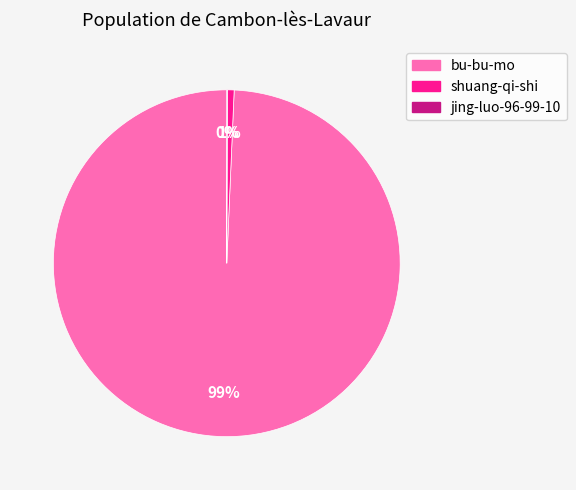

True or false: shuang-qi-shi accounts for 1% of the total.

True